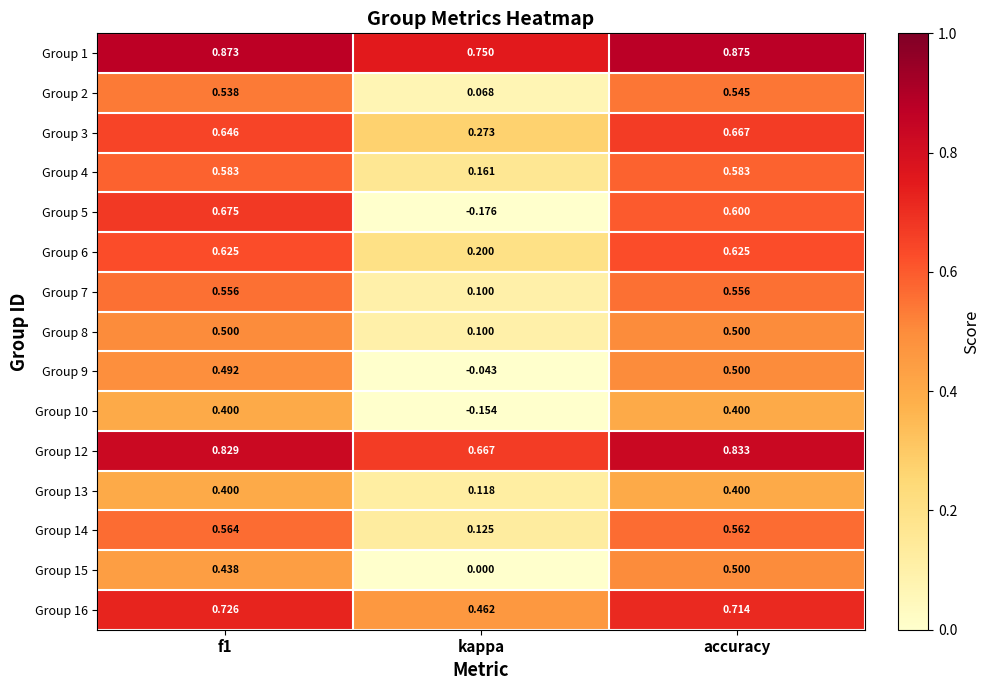

Where is Group 7 nearest to the value 0?

kappa